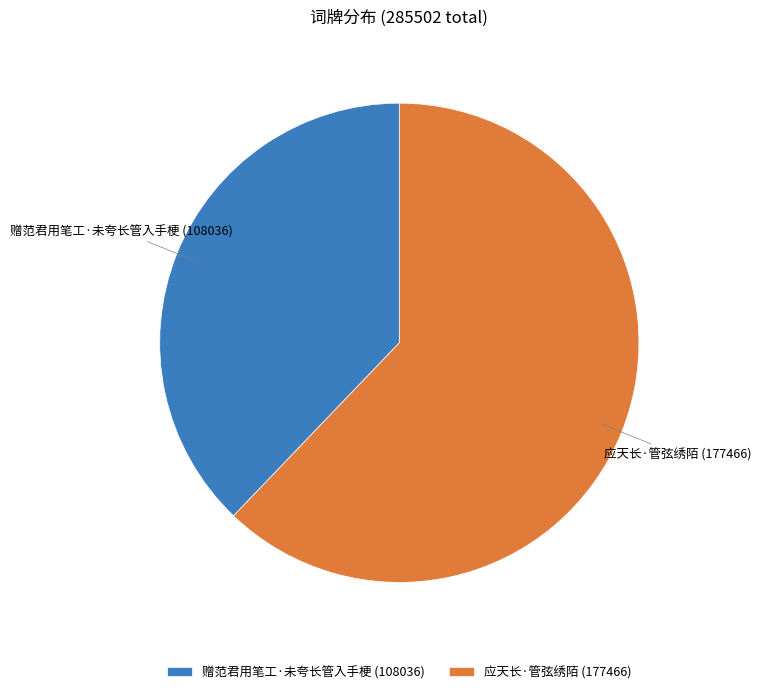

Do 赠范君用笔工·未夸长管入手梗 and 应天长·管弦绣陌 together represent more than half of the pie?

Yes